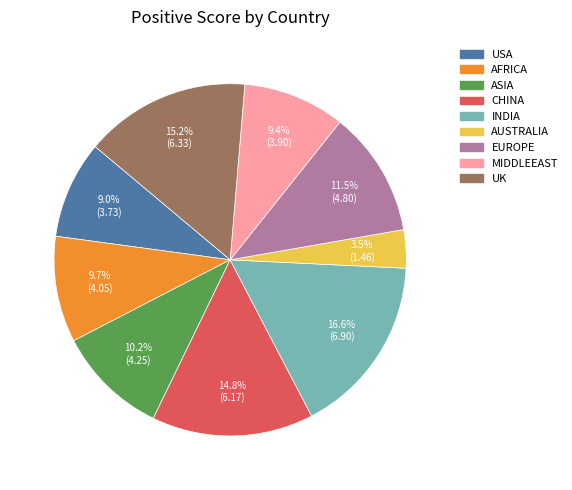

Approximately how many times larger is the value at CHINA compared to EUROPE?

1.3